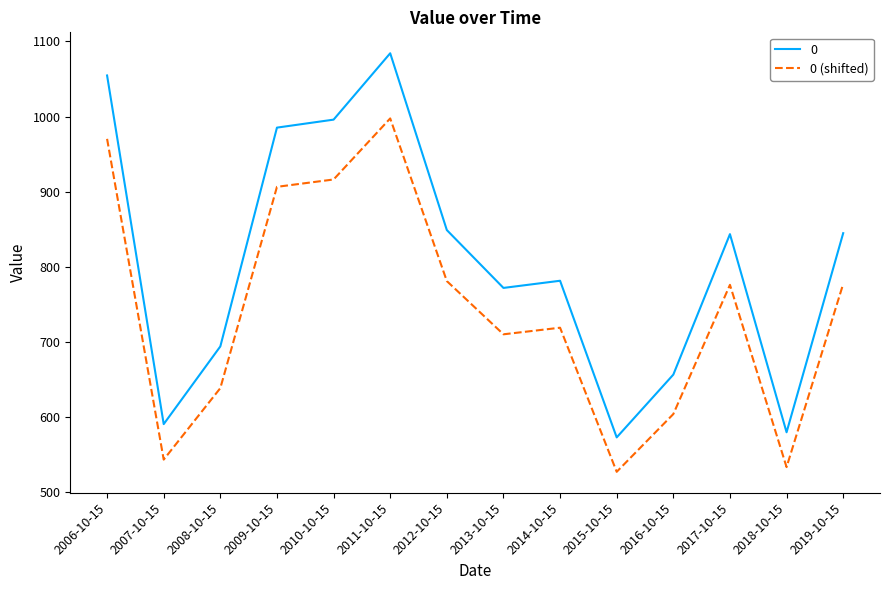

True or false: 0 has a value of 1411.2 at 2017-10-15.

False